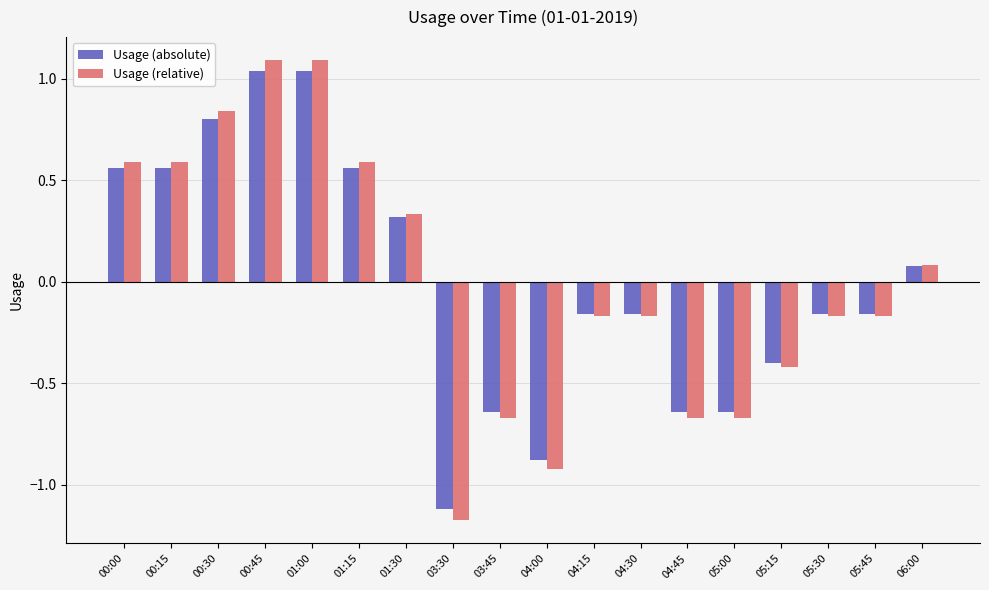

Which series changed the most between 00:00 and 04:30?

Usage (relative)